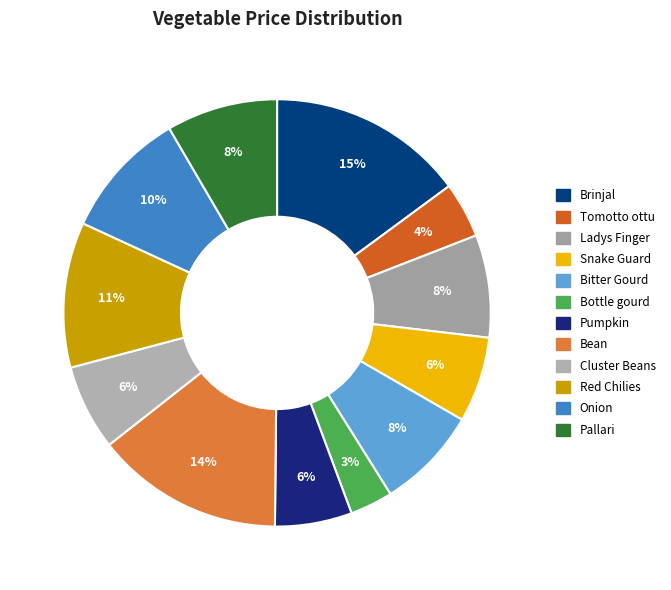

The Brinjal slice represents 15% of the pie. True or false?

True